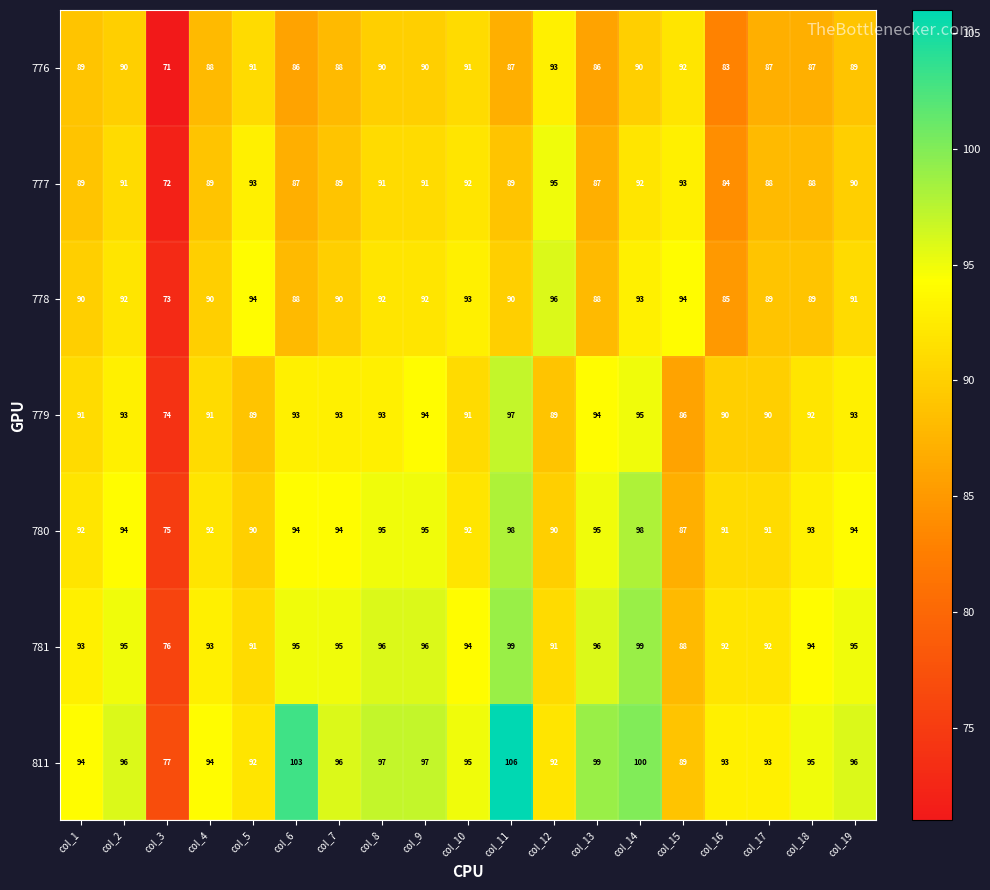

At which category is the sum across all series the highest?

col_14